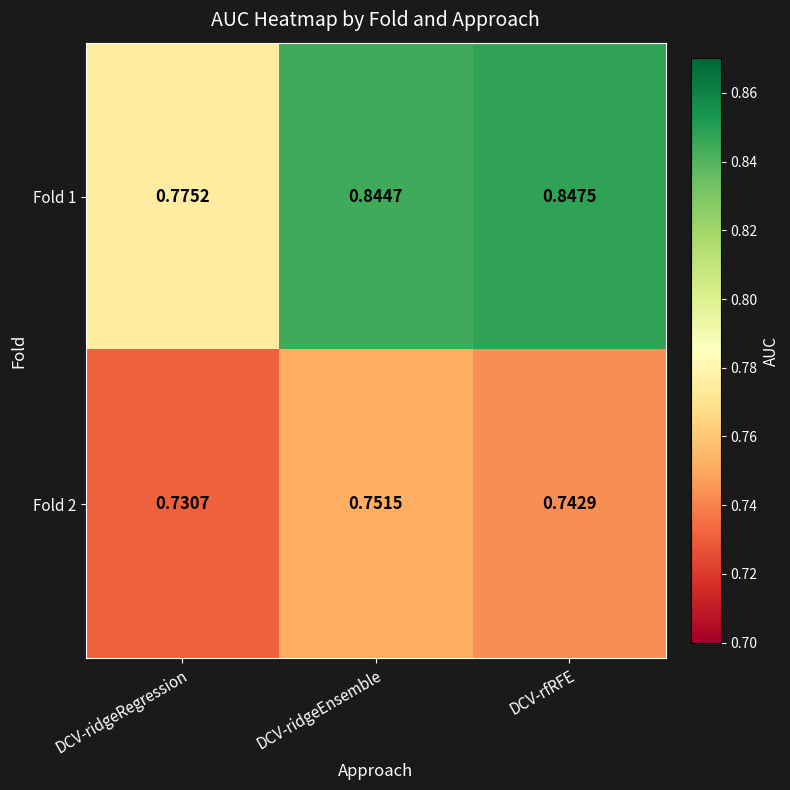

List the series in order of their peak value, lowest first.

Fold 2, Fold 1